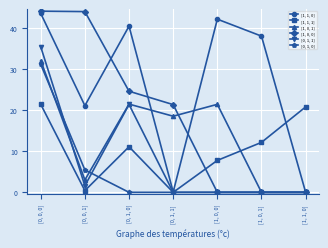

What is the value of the [1, 0, 1] point at the 3rd from the left?

21.4